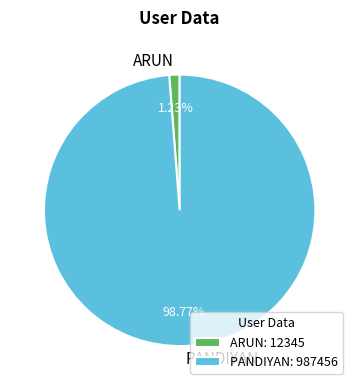

Is it true that PANDIYAN is 89% of the pie?

False